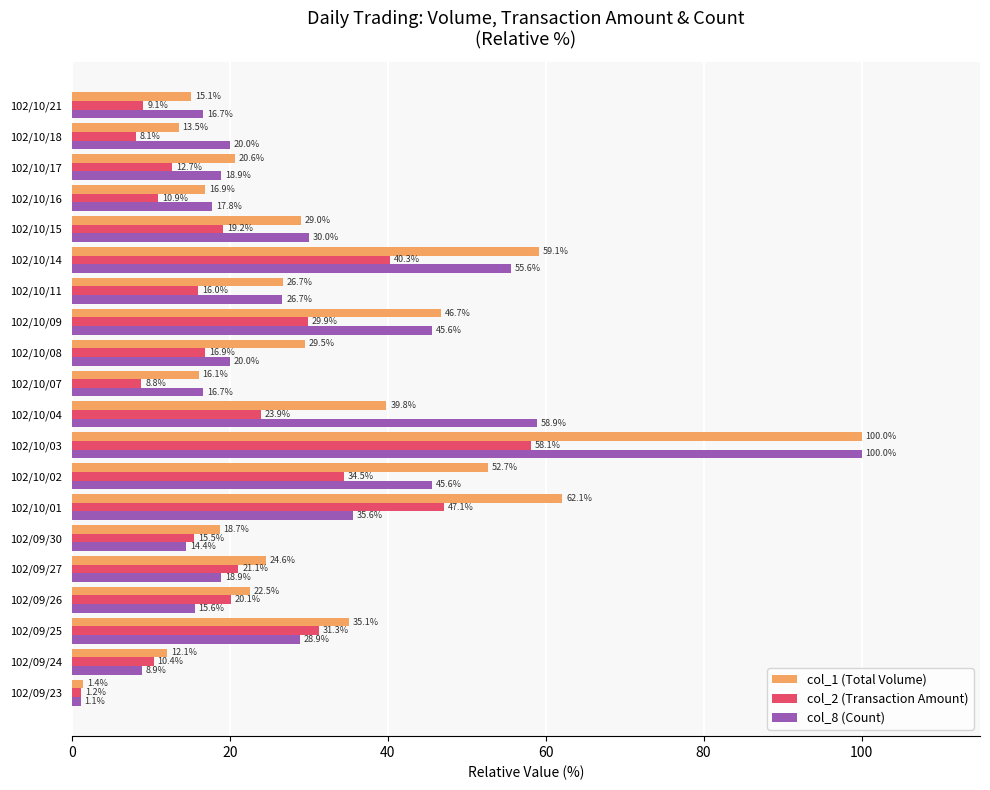

How many values in the col_1 (Total Volume) series exceed 26?

10